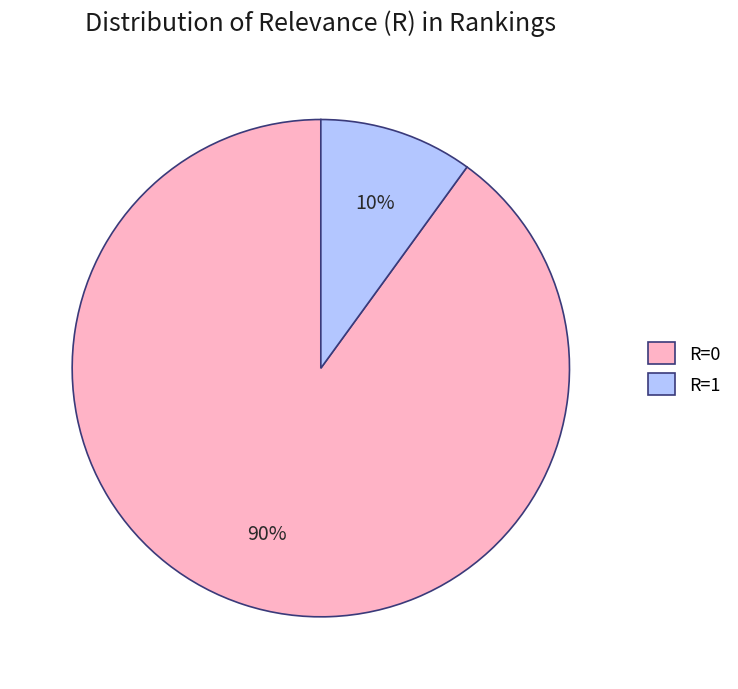

To the nearest percent, what is the difference between the R=0 and R=1 slice percentages?

80%